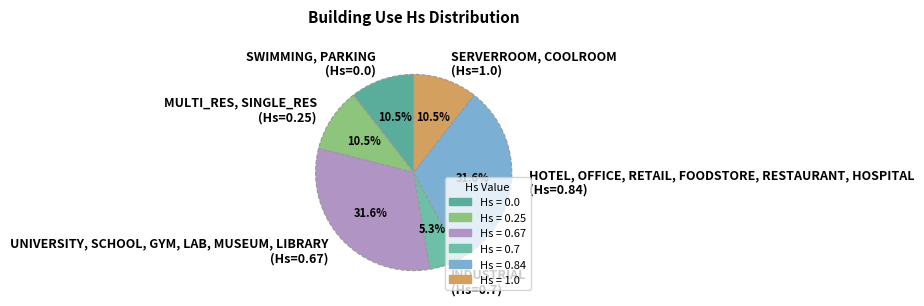

What is the smallest slice in the pie chart?

INDUSTRIAL (Hs=0.7)